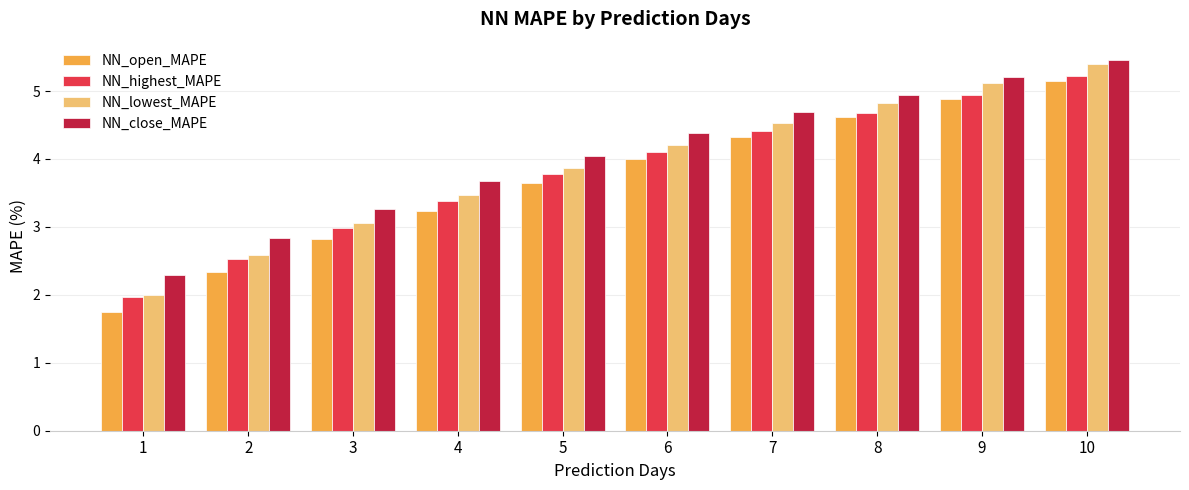

How many data points in NN_open_MAPE are less than 4?

5